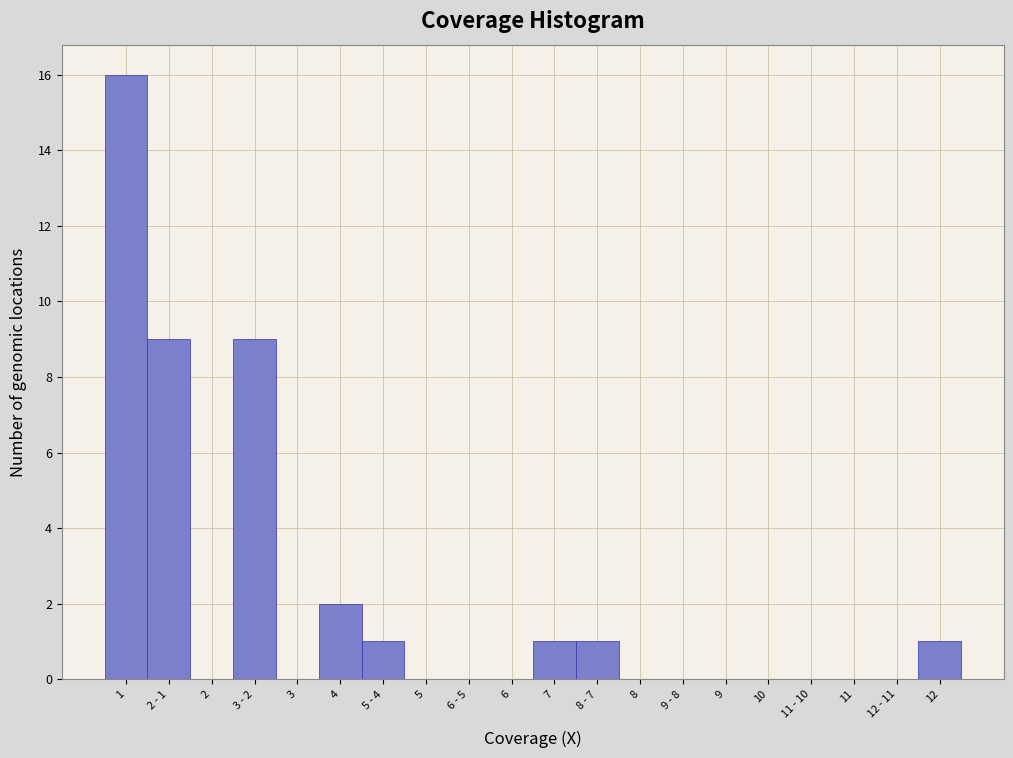

What is the change in value from 3 - 2 to 12 - 11?

-9